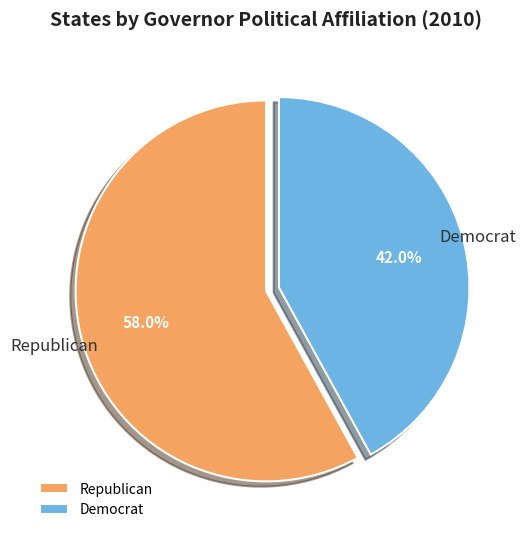

To the nearest percent, what percentage of the pie is Republican?

58%